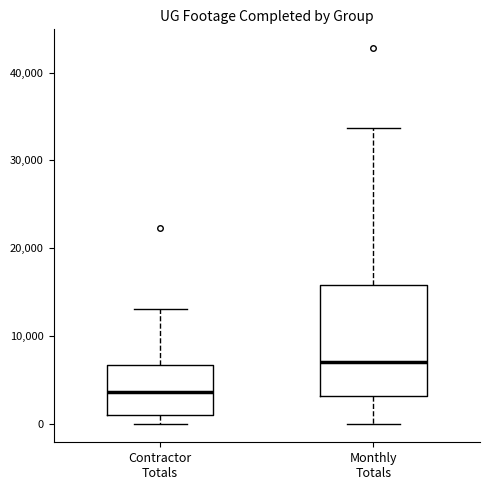

Which box is the tallest, from its lower edge to its upper edge?

Monthly Totals